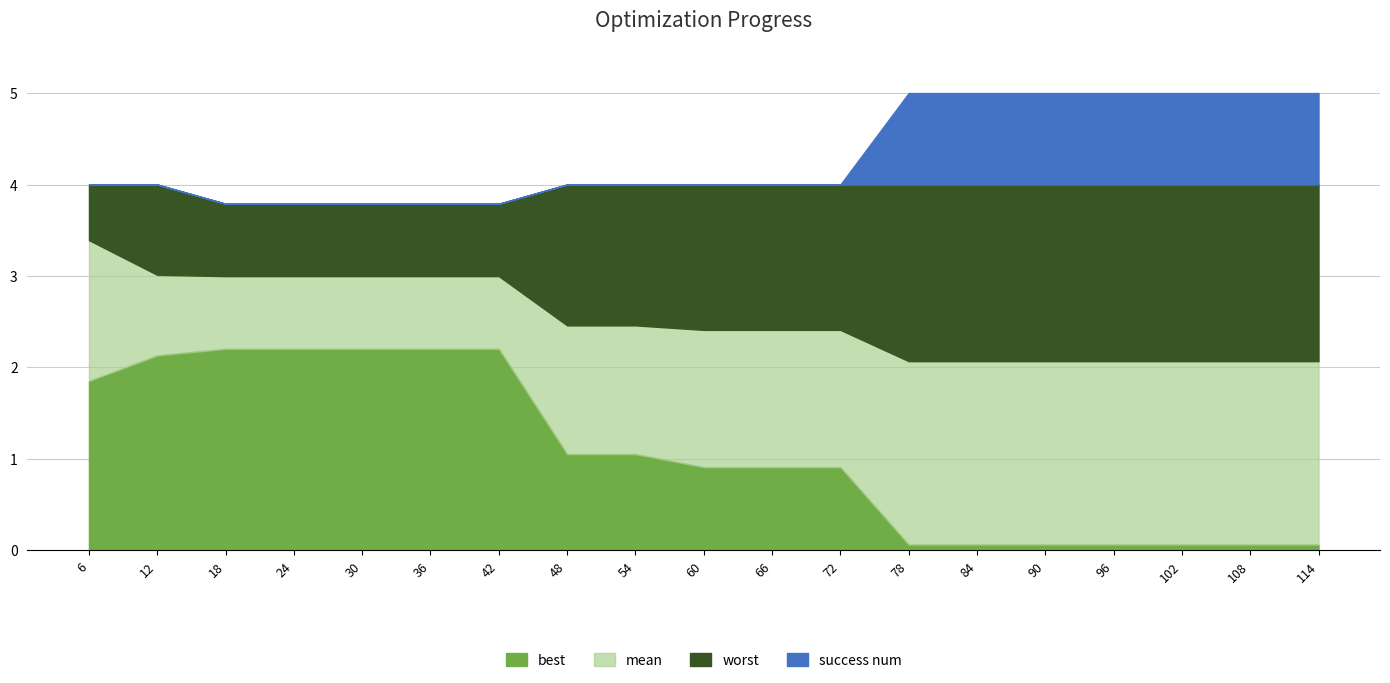

What is the total value across all series at 54?

4.0